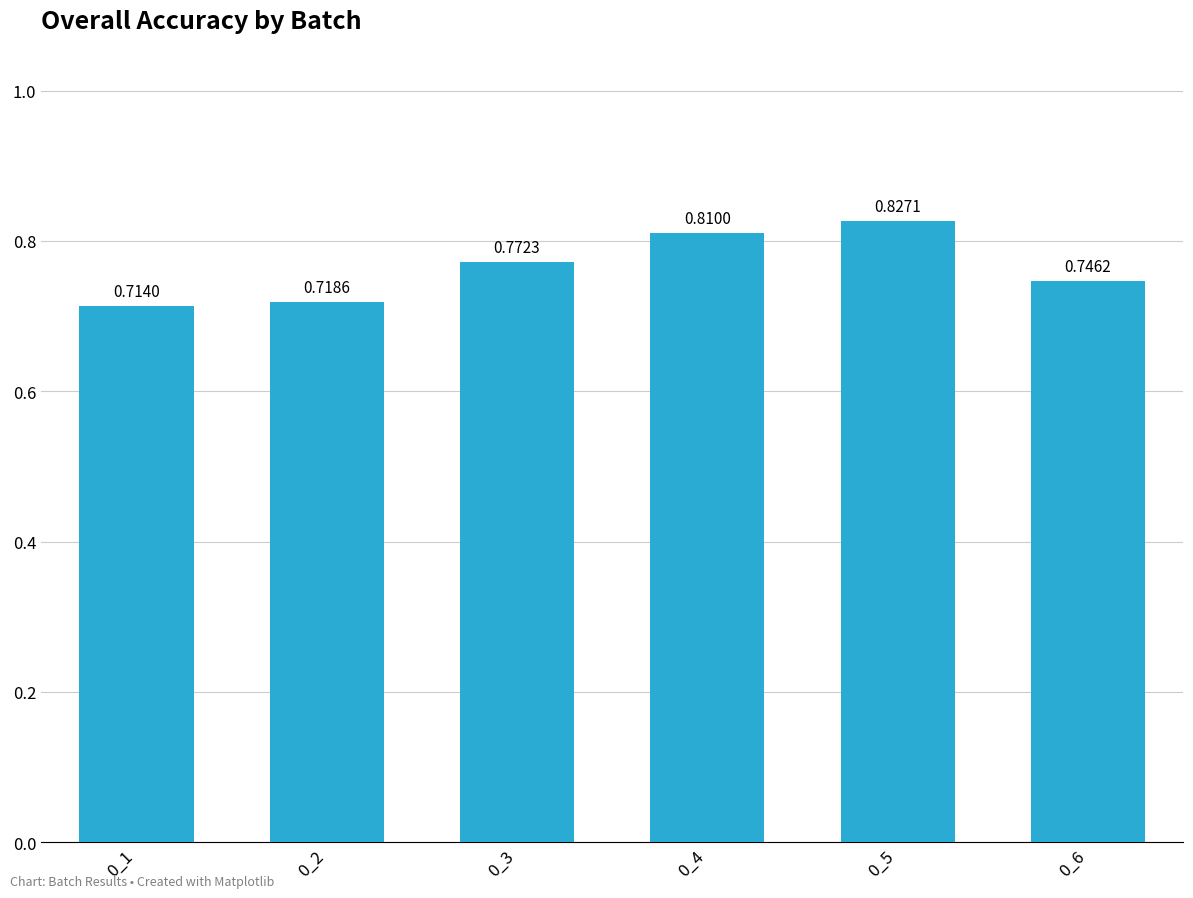

What is the sum of all values?

4.6